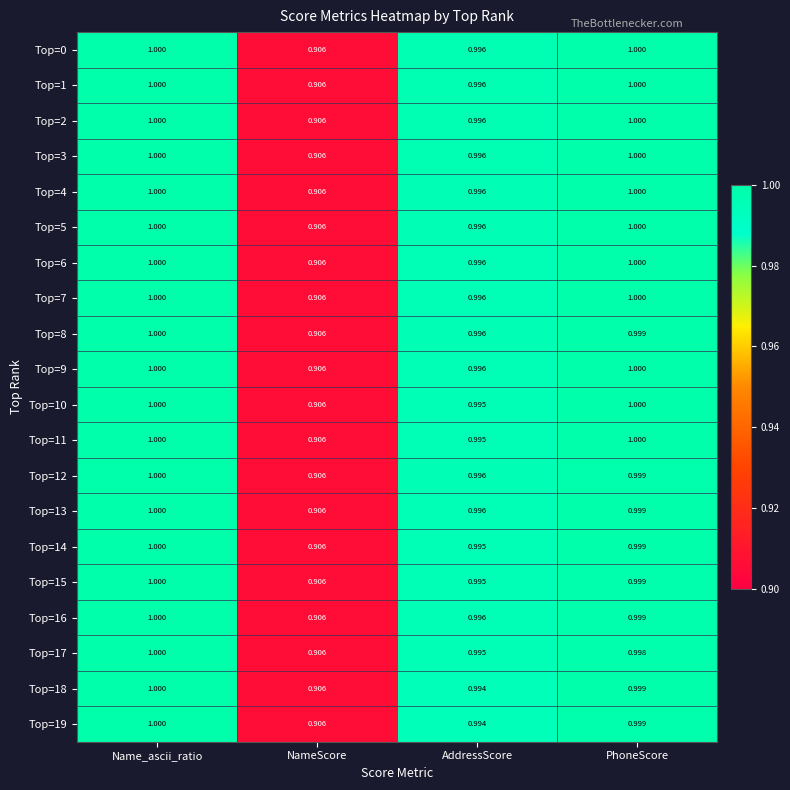

At which category is the sum across all series the highest?

Name_ascii_ratio